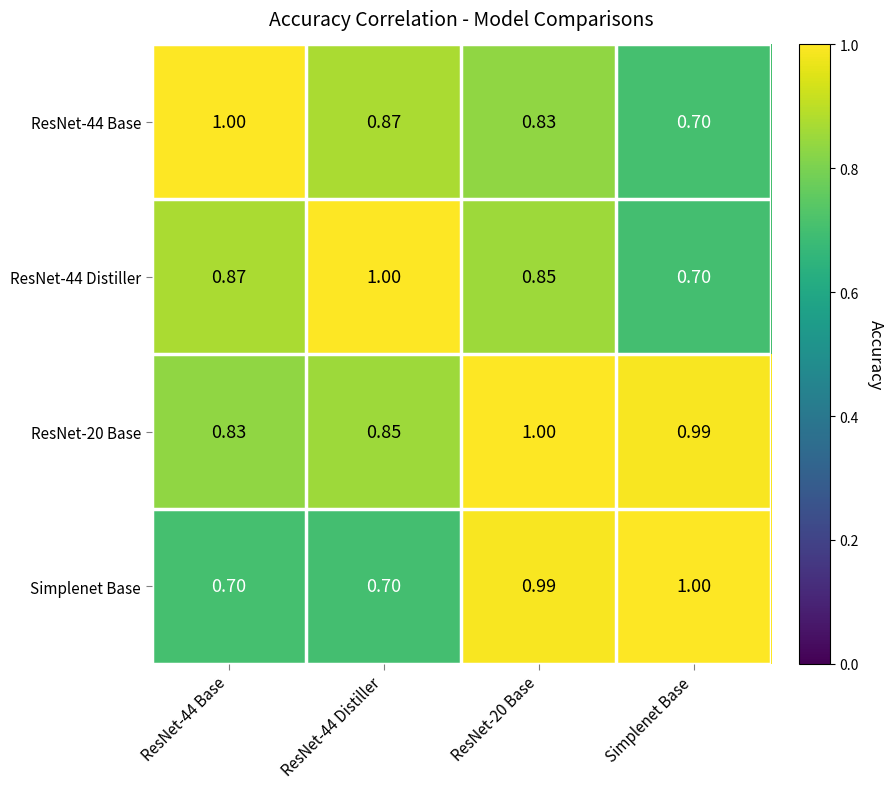

Which category has the highest value in the Simplenet Base series?

Simplenet Base